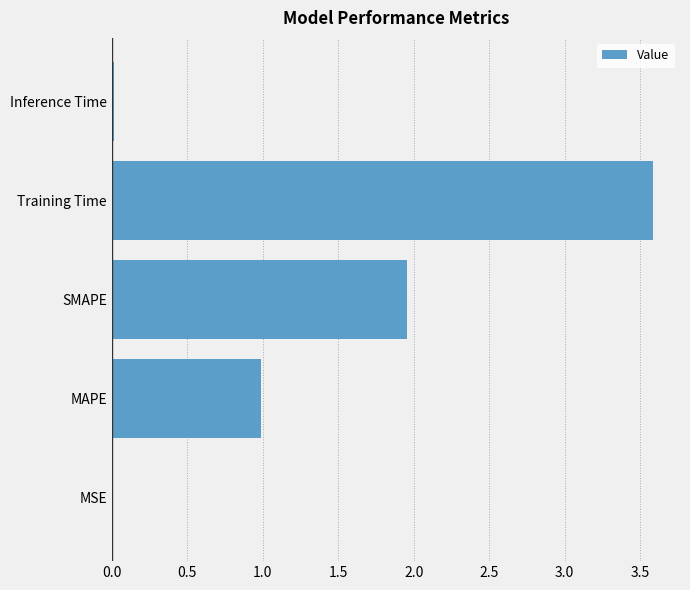

Are the bars grouped side by side (vs. stacked)?

No